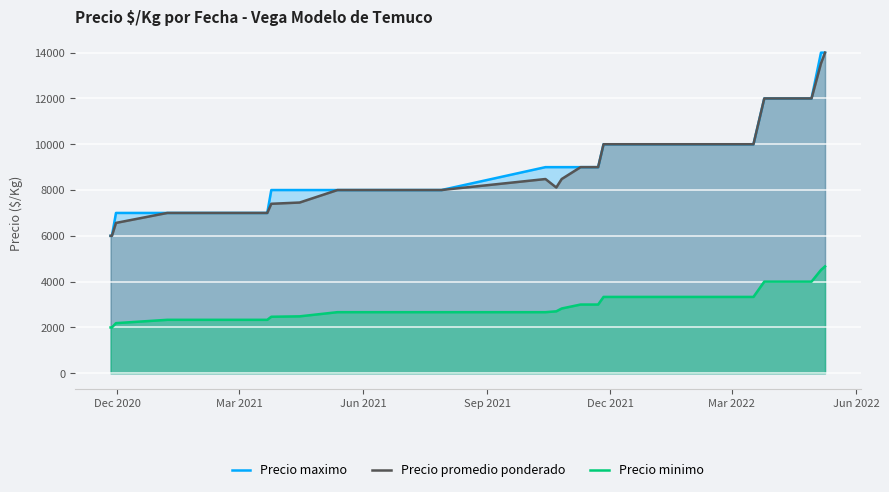

True or false: Precio maximo and Precio minimo cross at least once.

False